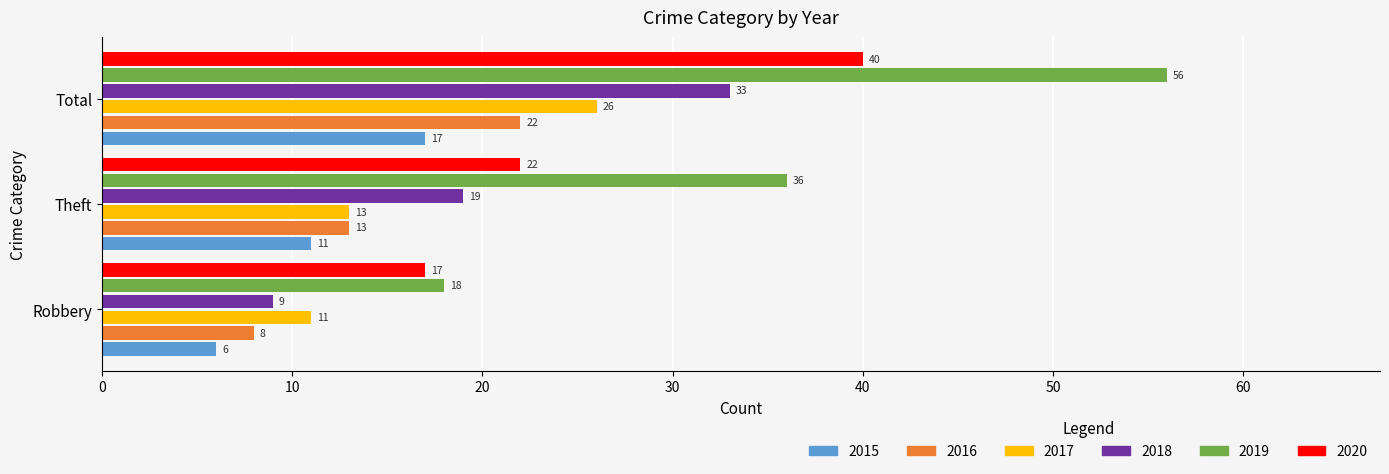

What is the difference between the maximum and minimum values in the 2015 series?

11